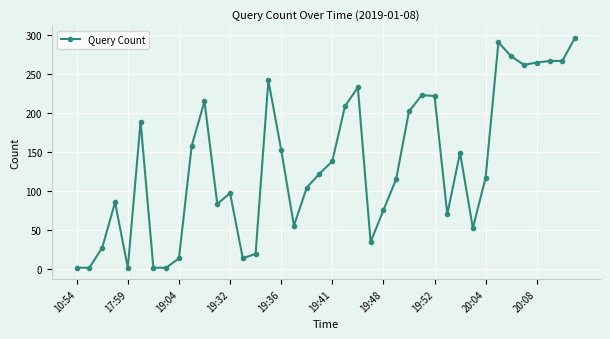

What is the difference between the maximum and minimum values?

296